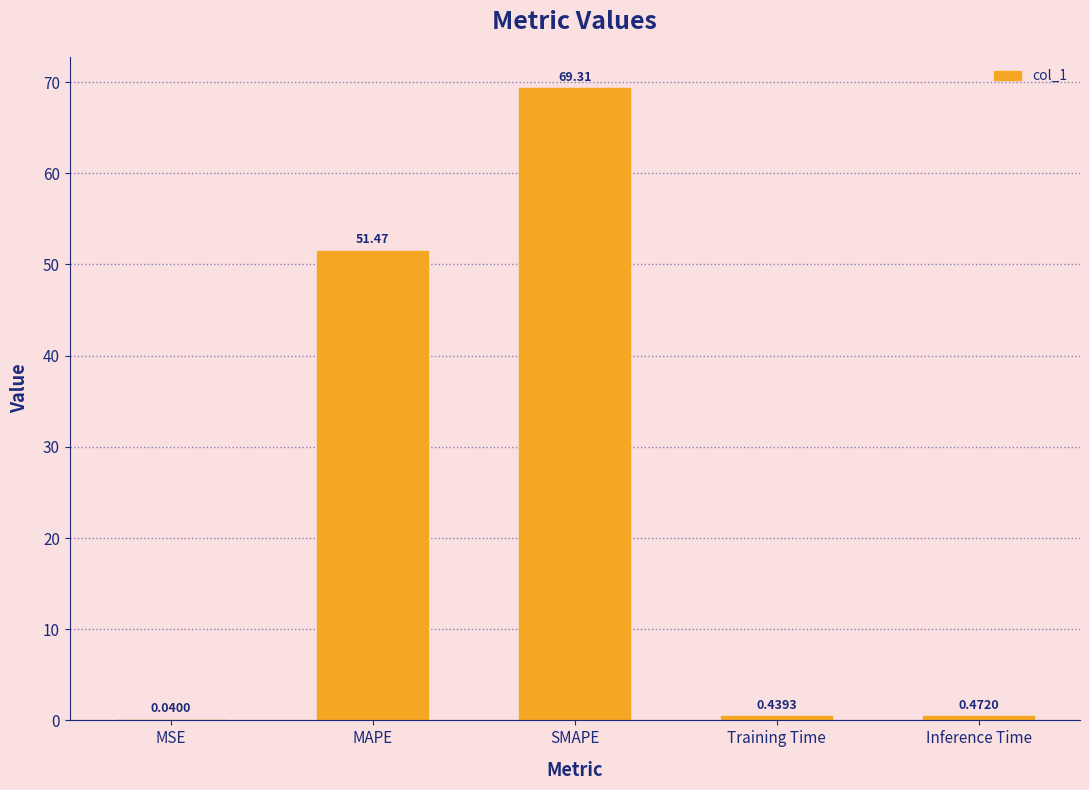

Are the bars horizontal?

No